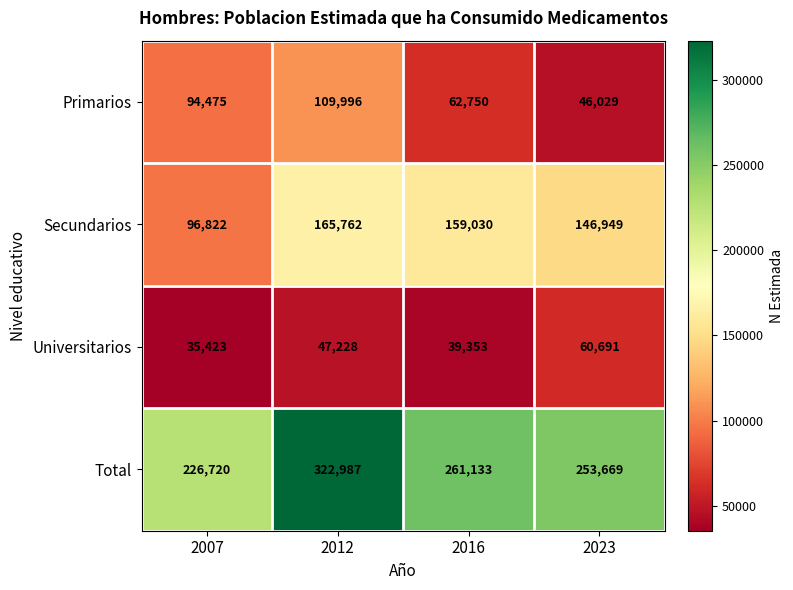

How many categories are shown in the chart?

4